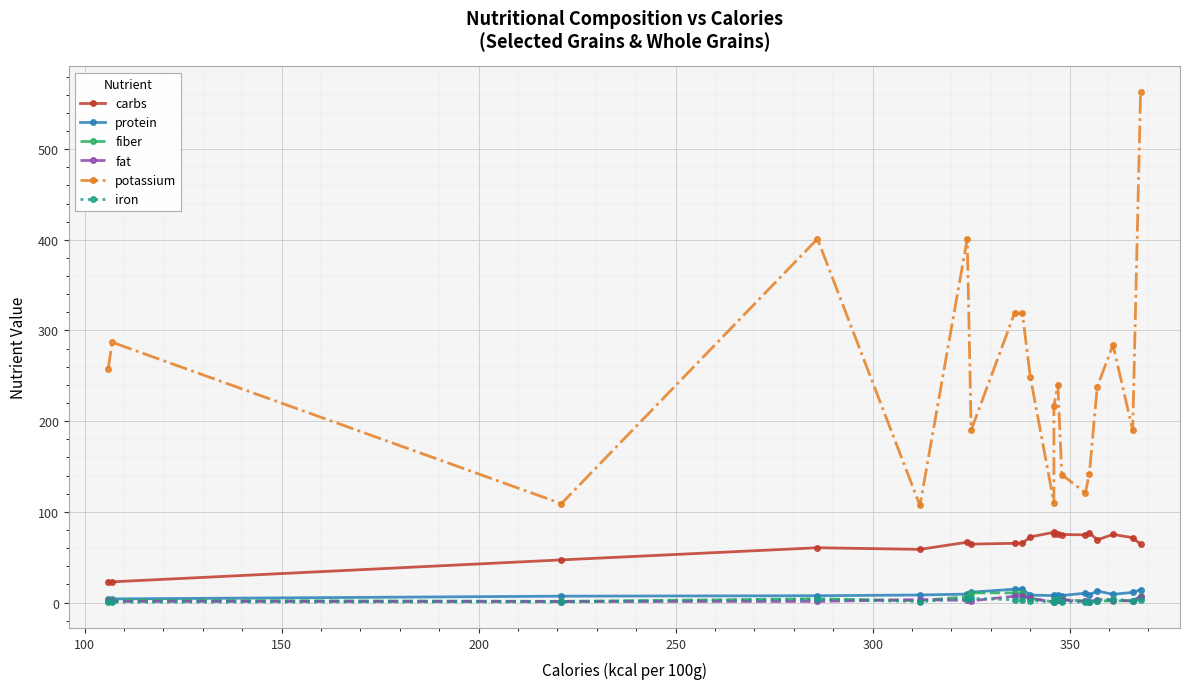

Which series has the largest total across all categories?

potassium